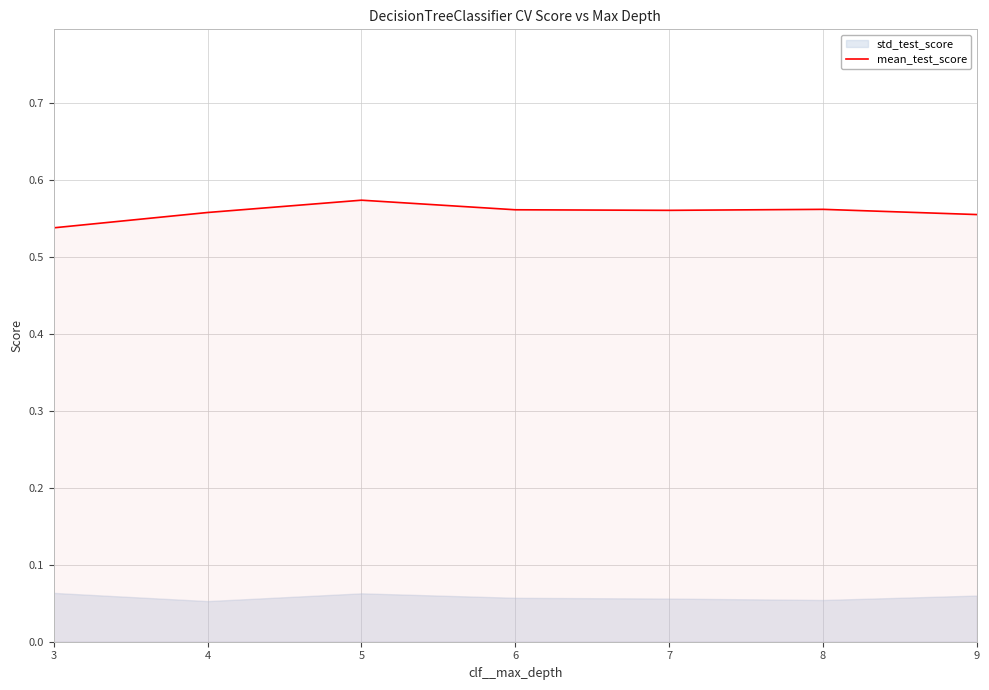

List the labels in order of value, largest first.

5, 8, 6, 7, 4, 9, 3